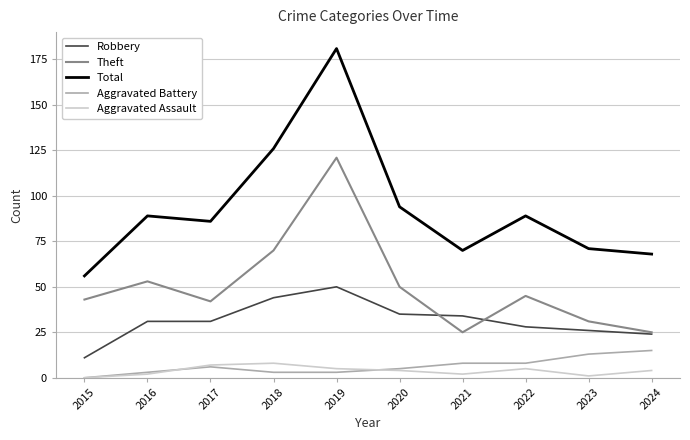

What is the difference between the highest and lowest values at 2017?

80